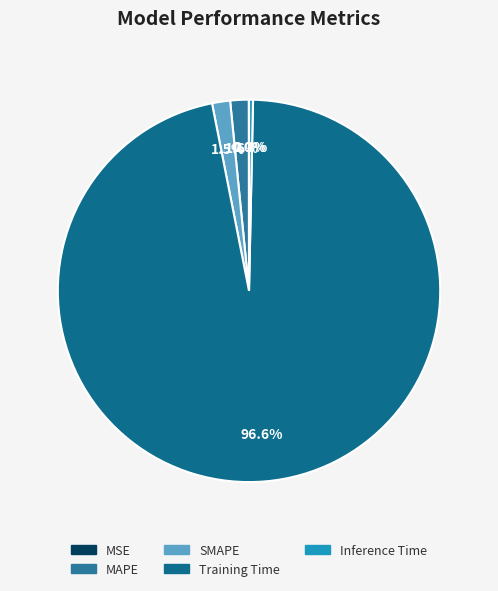

To the nearest percent, what is the difference between the largest and smallest slice percentages?

97%